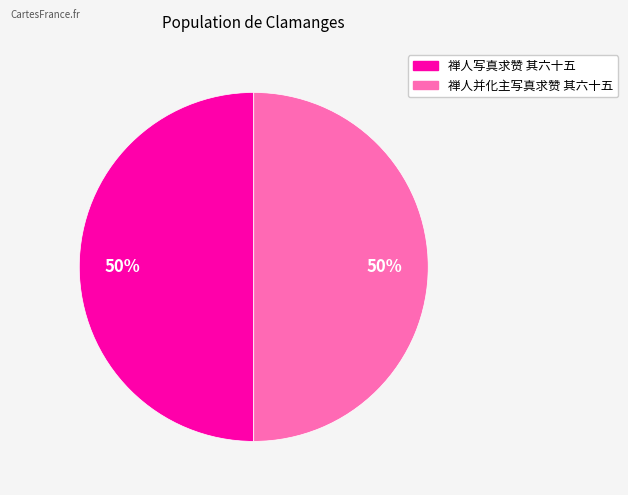

What percentage is the 禅人并化主写真求赞 其六十五 slice, to the nearest percent?

50%